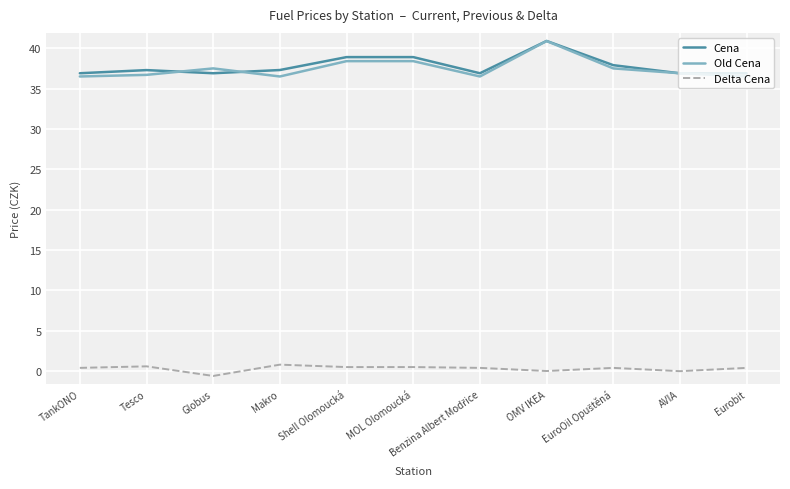

Is the value of Old Cena at Makro greater than the value of Cena at OMV IKEA?

No